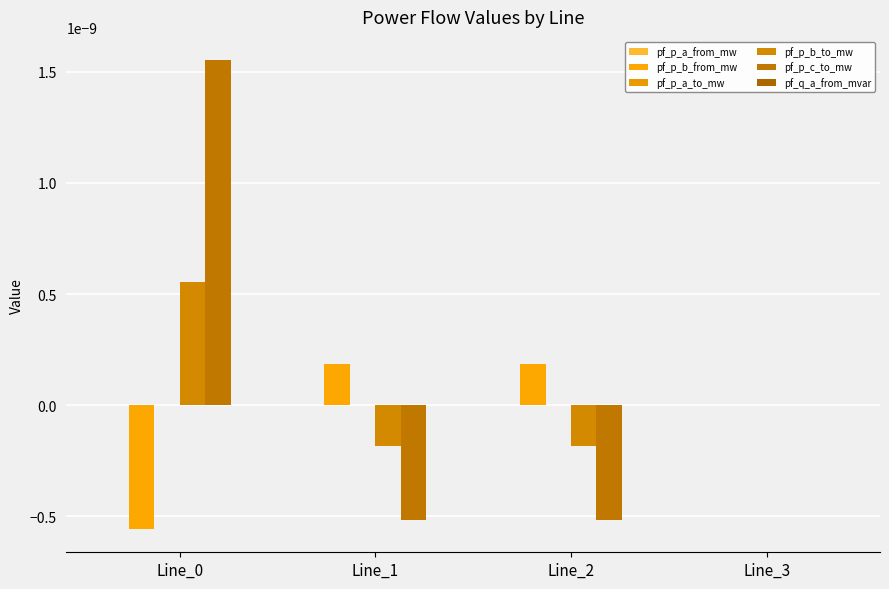

Count the number of data series in this chart.

6